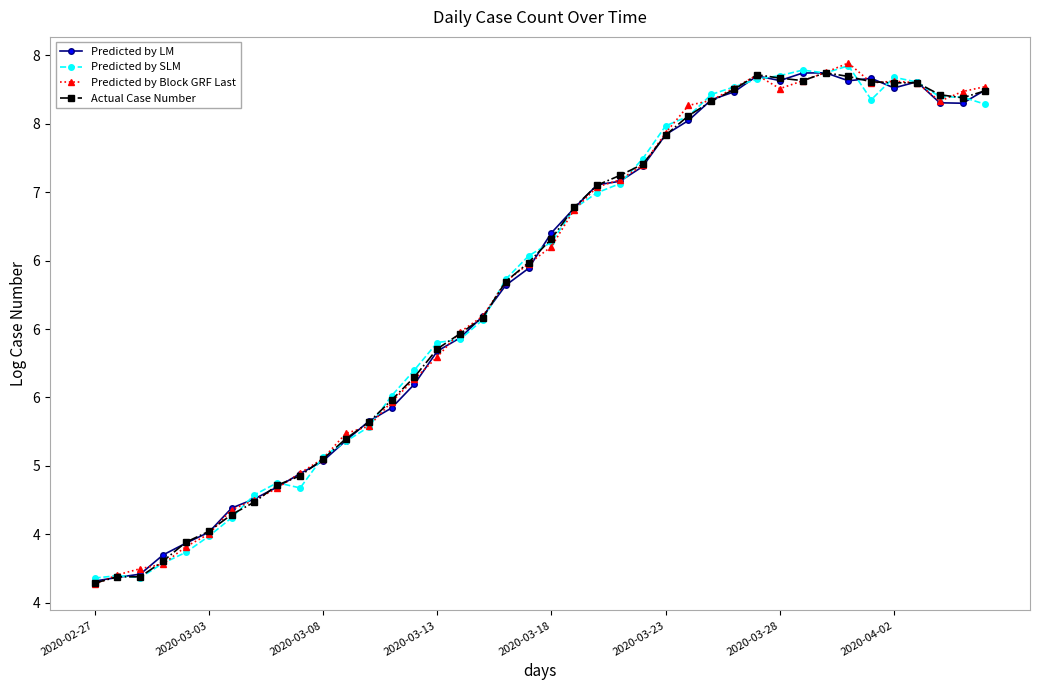

Does the chart have visible grid lines?

No